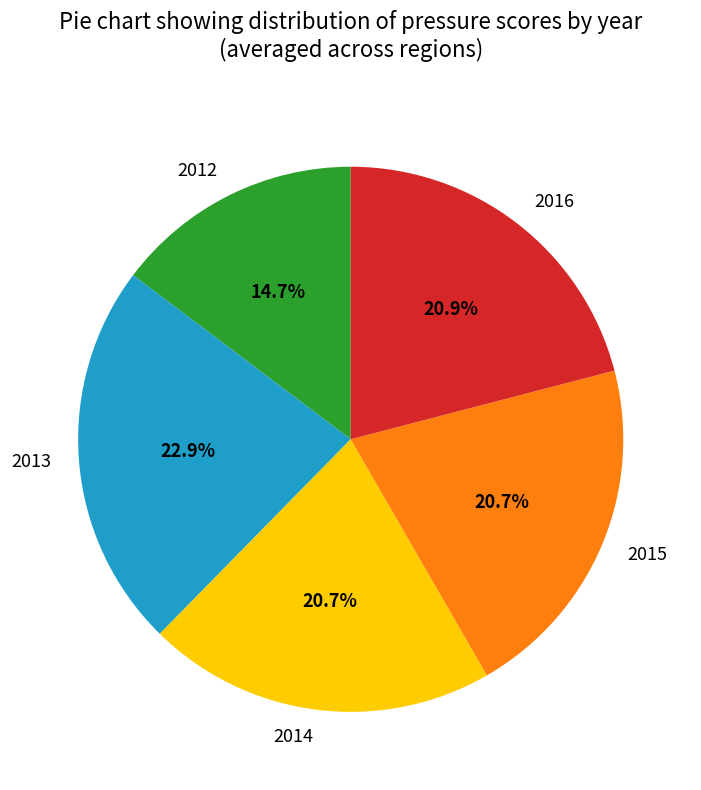

True or false: 2014 accounts for 11% of the total.

False